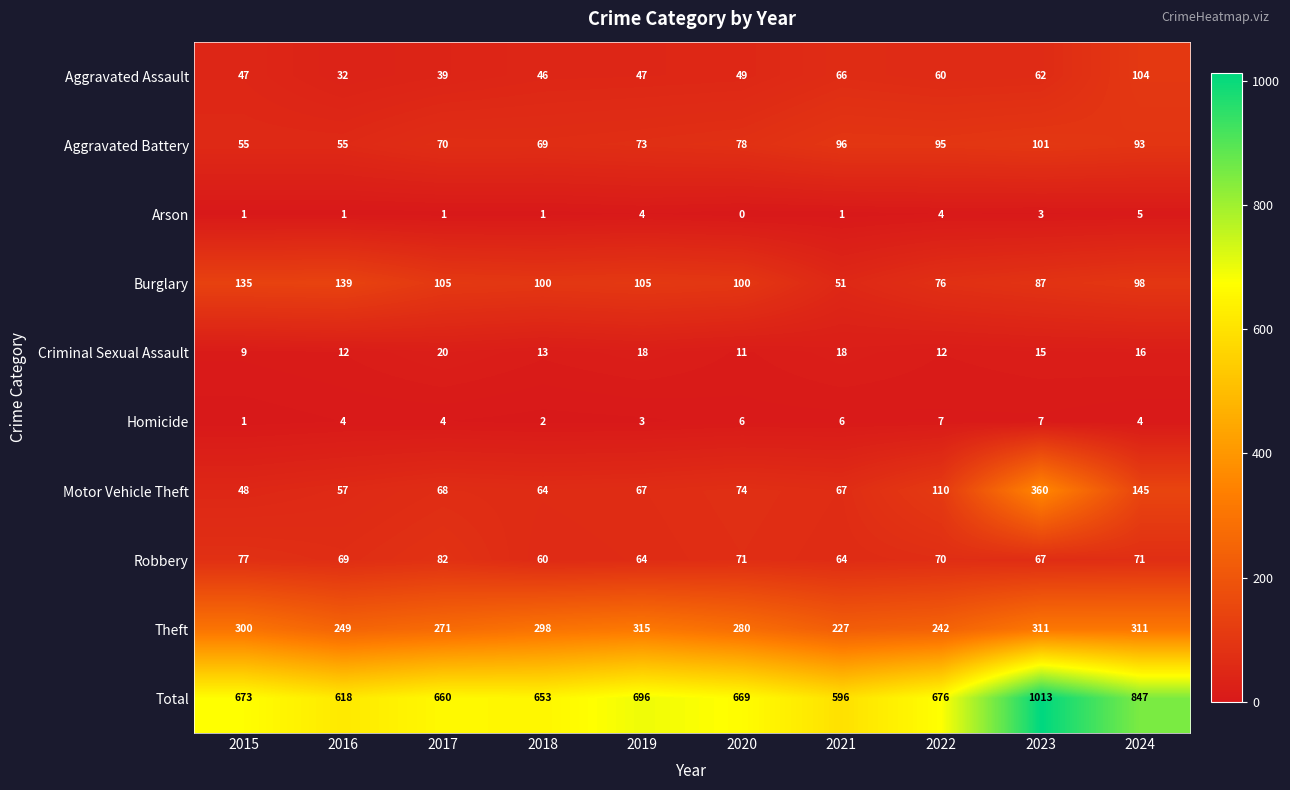

At how many categories does at least one series exceed 632?

8